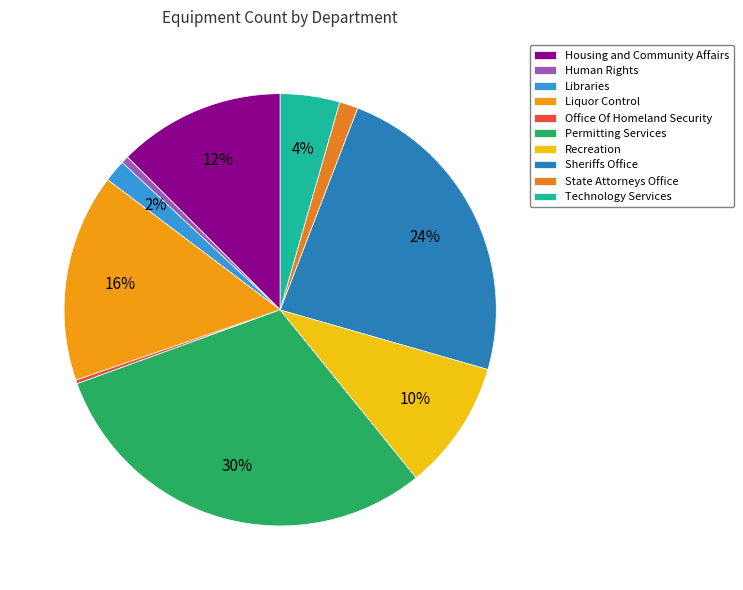

To the nearest percent, what is the difference between the Libraries and Housing and Community Affairs slice percentages?

11%